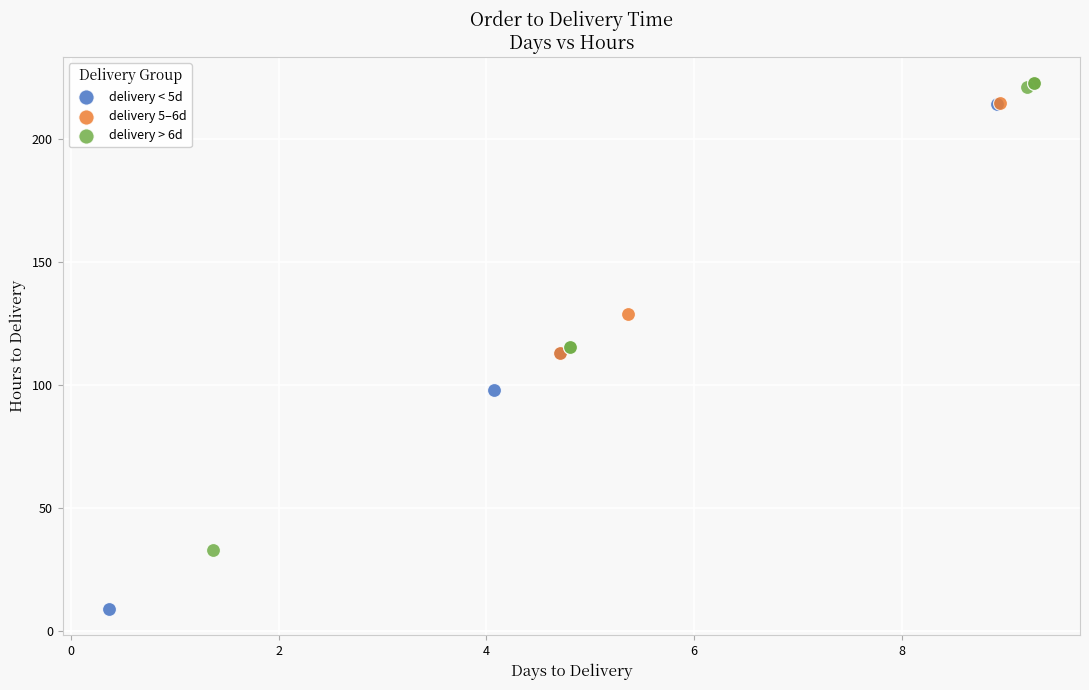

Which series has the largest Y range (max minus min)?

delivery < 5d